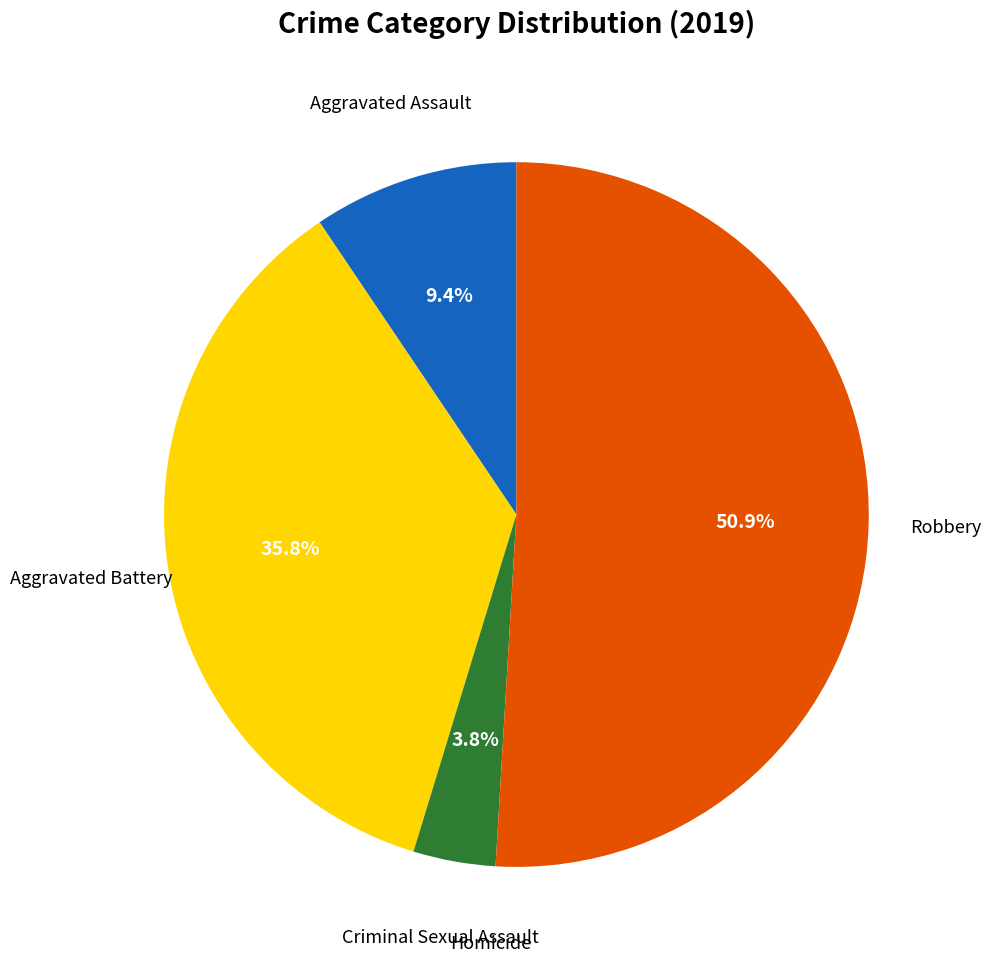

Does any single category account for the majority?

Yes